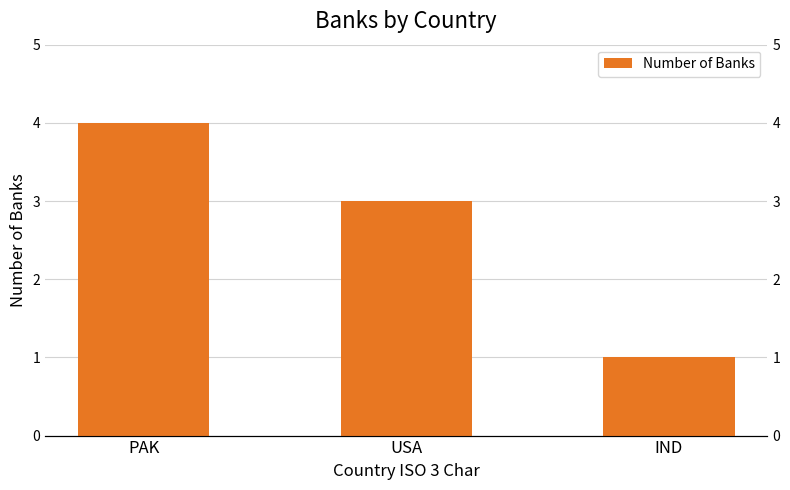

The value at PAK is 4. True or false?

True